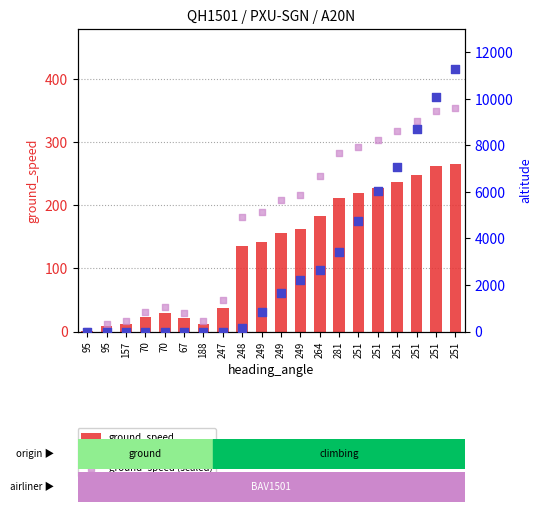

Which series reaches the minimum Y coordinate?

altitude